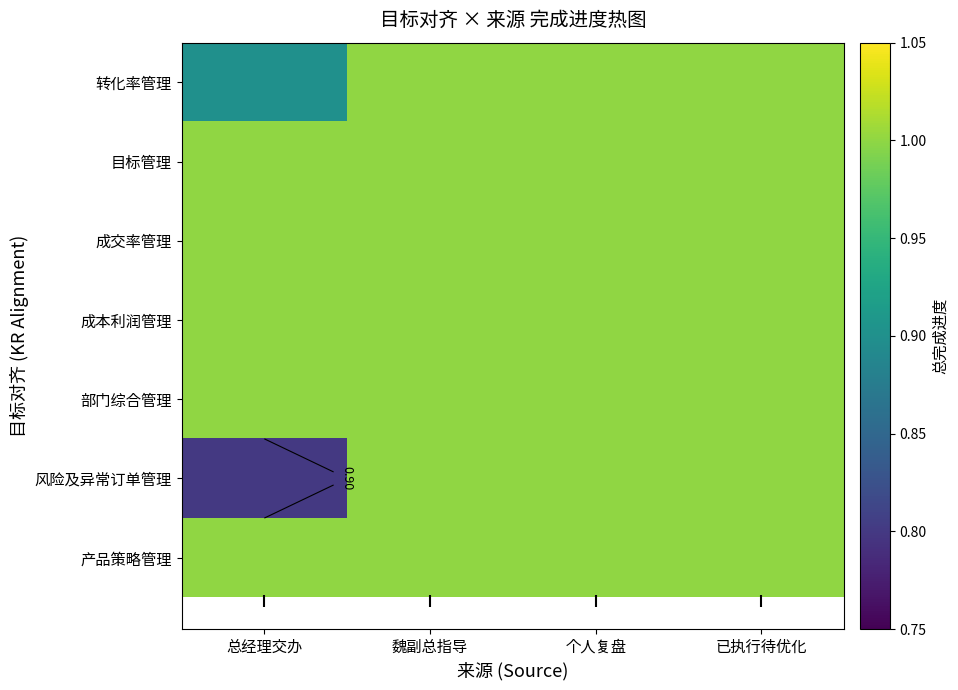

True or false: 部门综合管理 has a value of 0.5 at 已执行待优化.

False